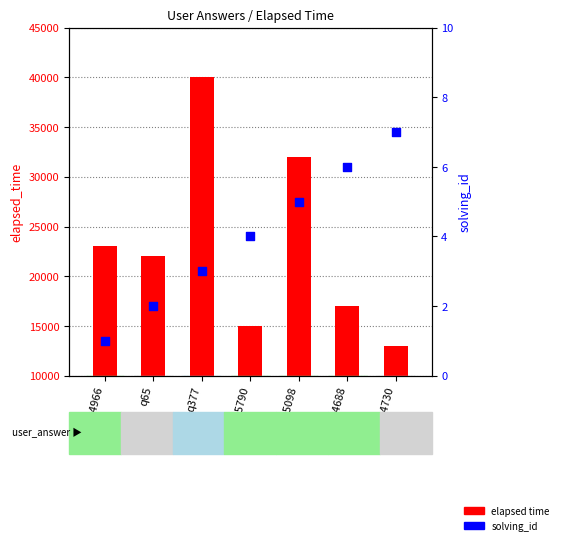

Which series has the largest total across all categories?

elapsed time